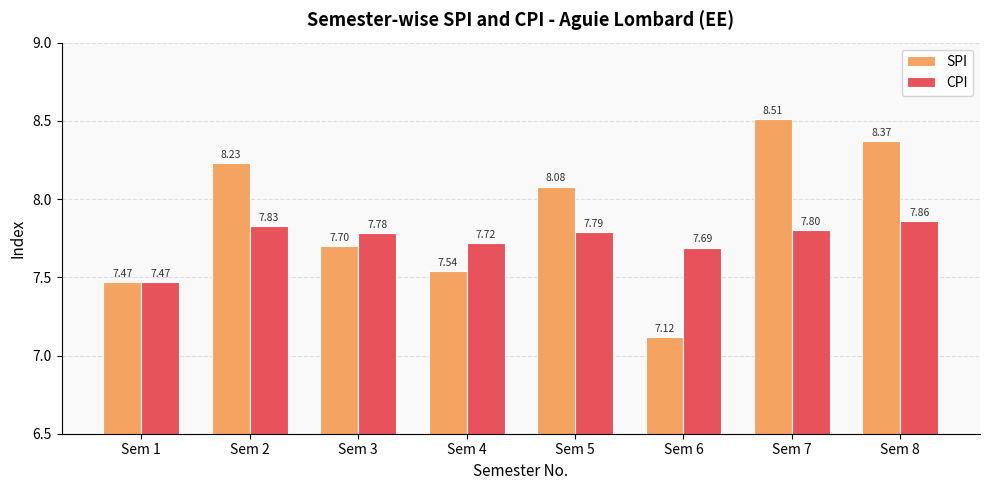

Which series has the largest range (max minus min)?

SPI